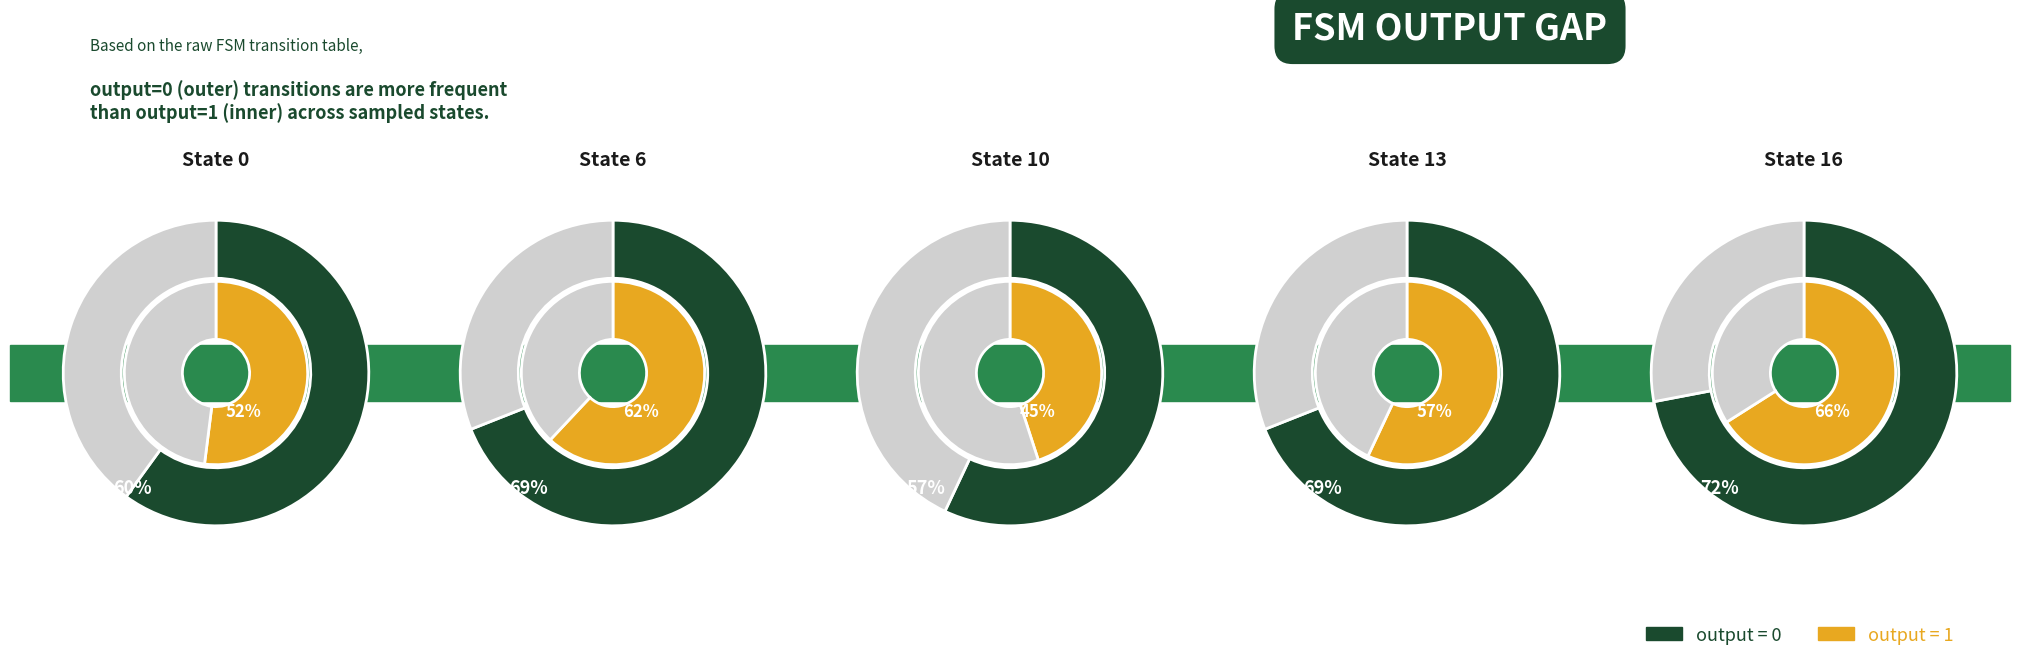

Is the sum of source_state=0 and source_state=10 greater than half?

No